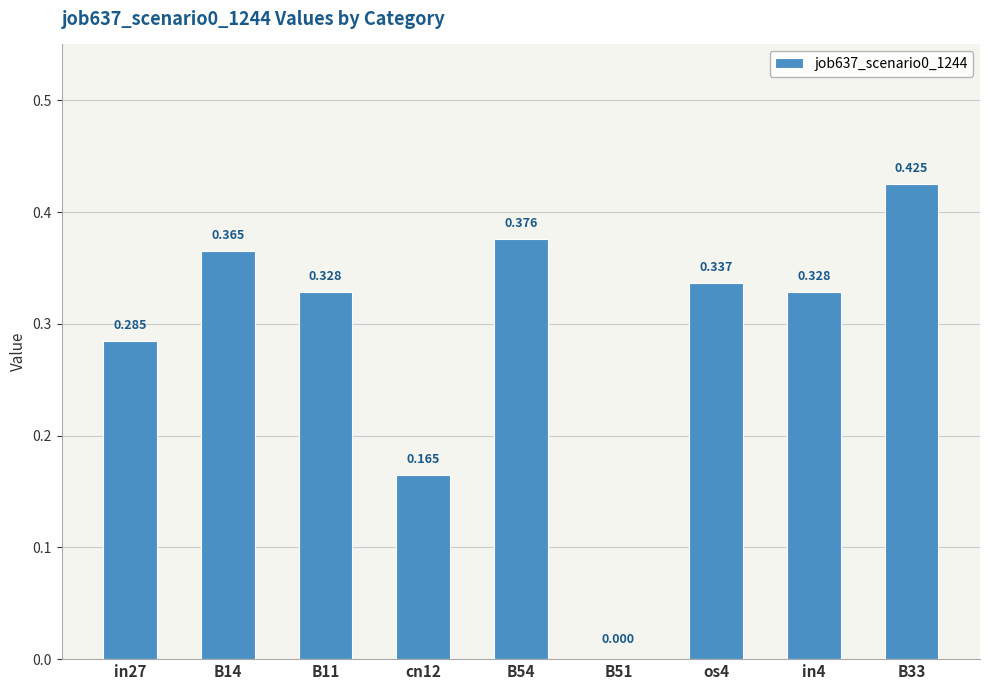

Is it true that the value at in27 is 0.3?

True